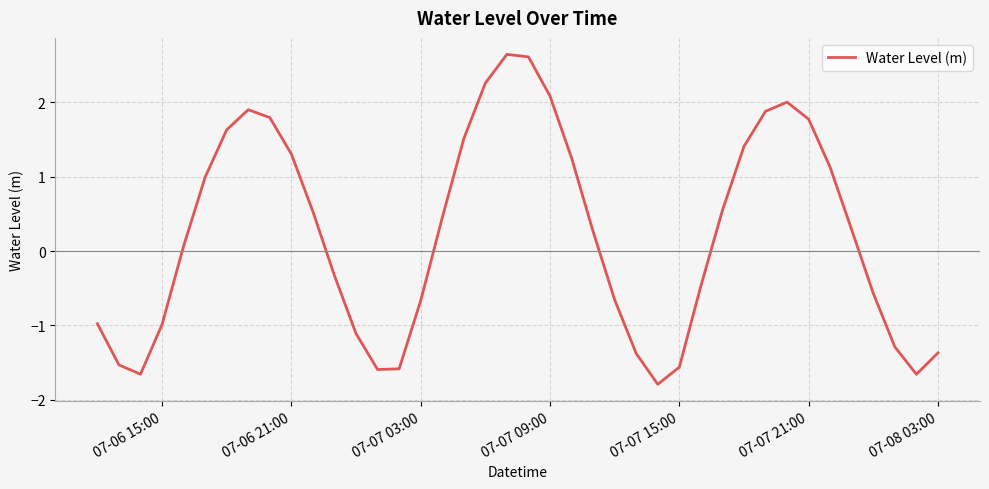

Does the chart display data point markers on the line(s)?

No